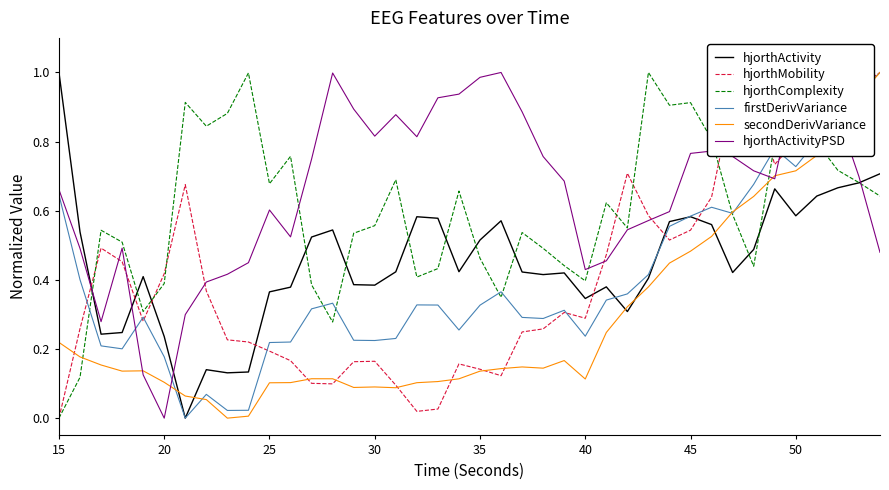

After their last crossing, which series has the higher values: hjorthActivityPSD or secondDerivVariance?

secondDerivVariance